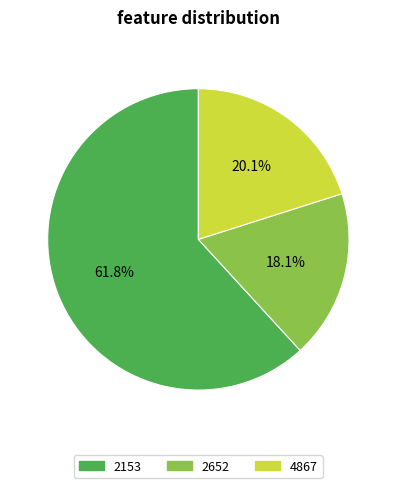

Rank the categories by value from lowest to highest.

2652, 4867, 2153